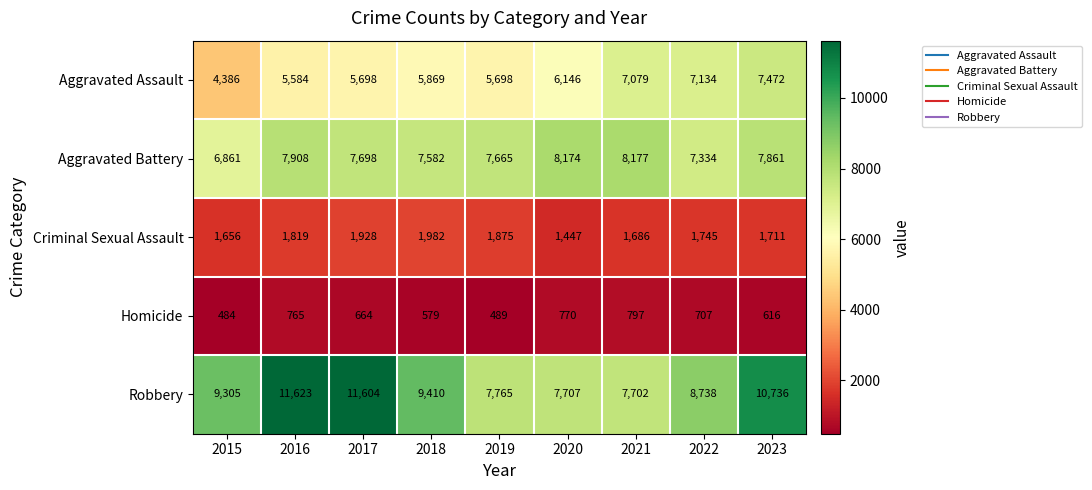

Between 2016 and 2020, which series saw the biggest shift?

Robbery